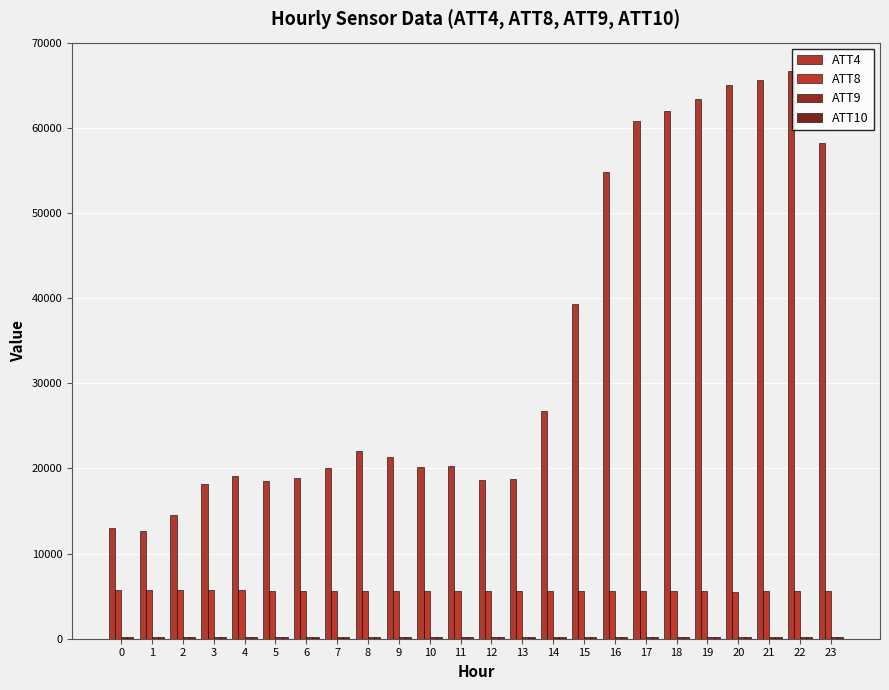

How many groups of bars are there?

24